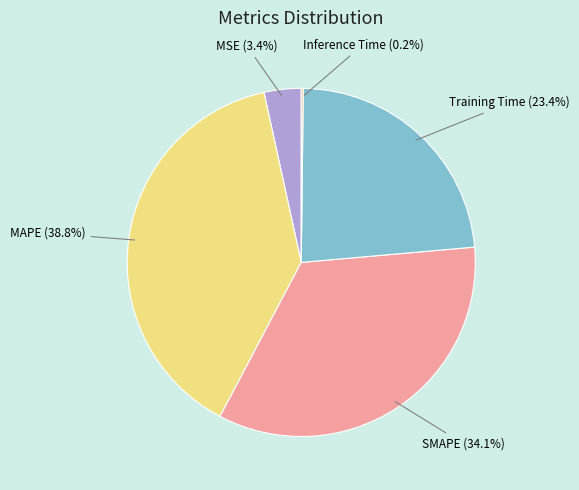

Is there any slice that represents more than half of the pie?

No